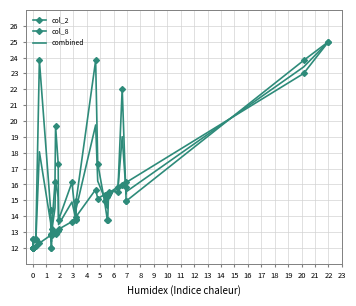

True or false: col_2 has more than 2 interior local peaks.

True